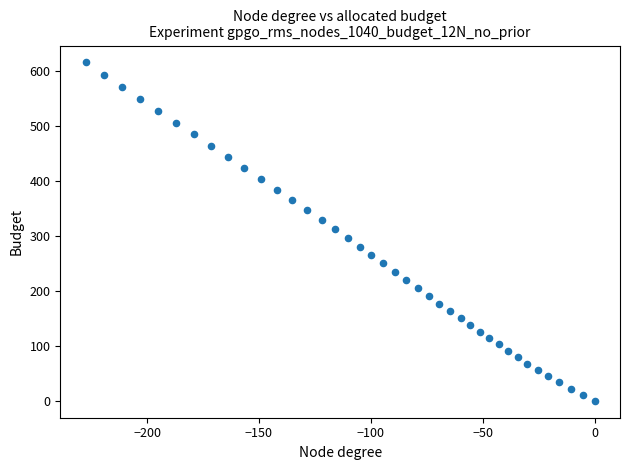

What is the range of X values (max minus min)?

227.4